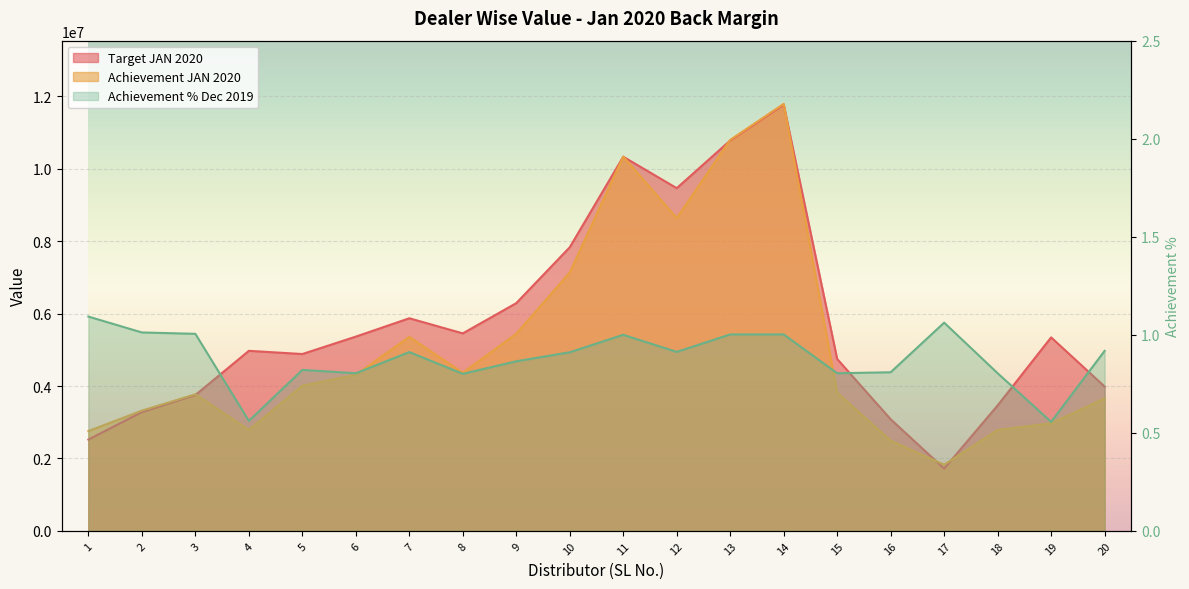

How many interior local peaks does the Achievement JAN 2020 series have?

4